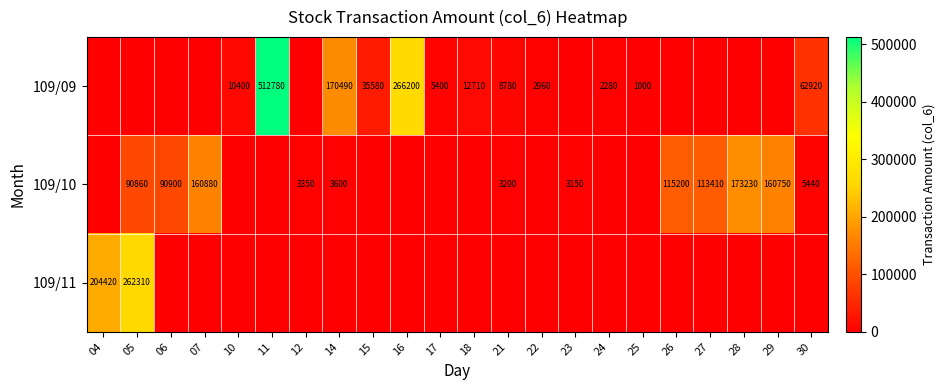

What is the sum of the 109/09 values at 18 and 25?

13710